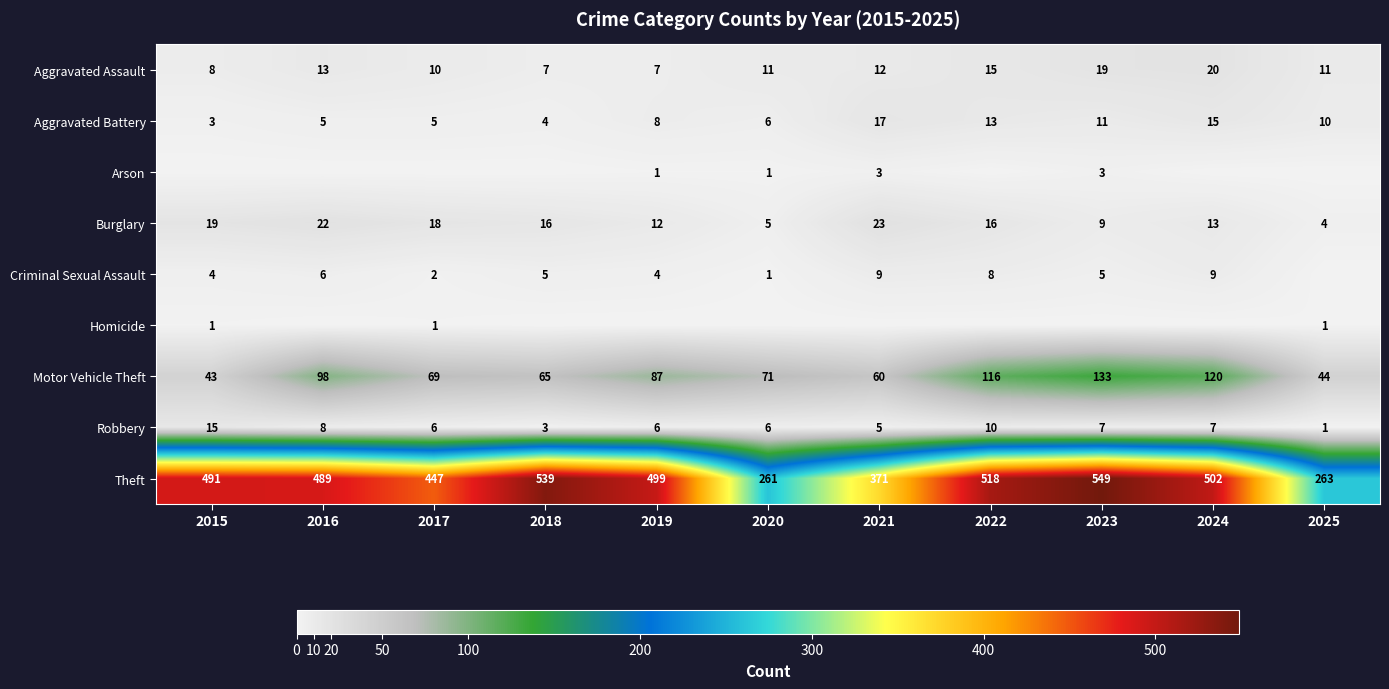

What is the maximum value shown in the chart?

549